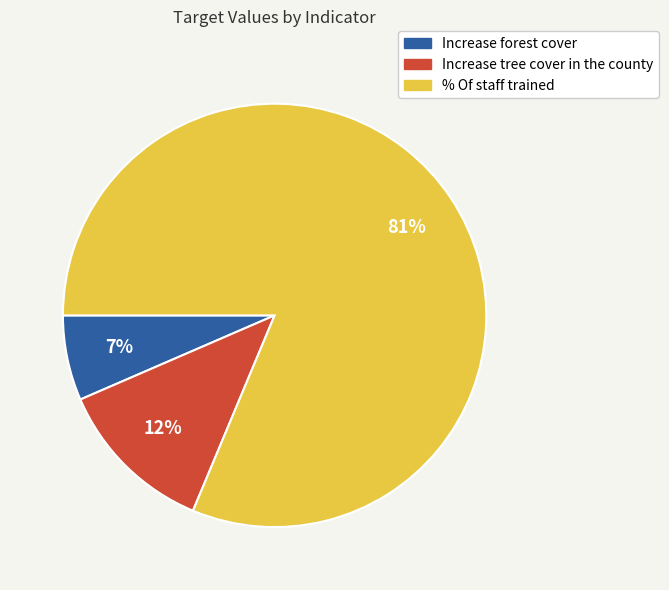

Is it true that Increase tree cover in the county is 25% of the pie?

False